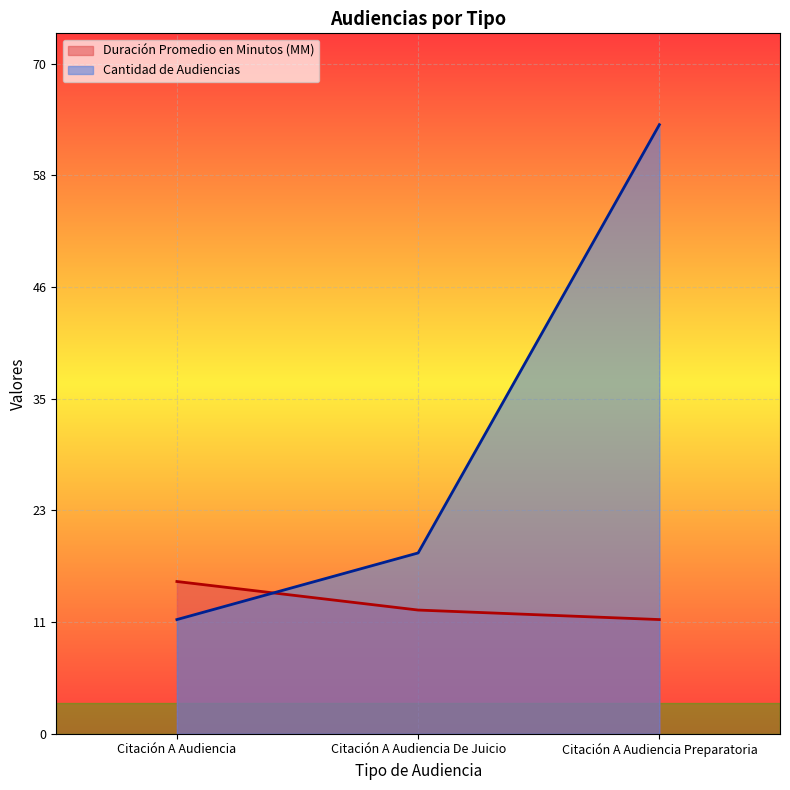

Count the number of categories in the chart.

3